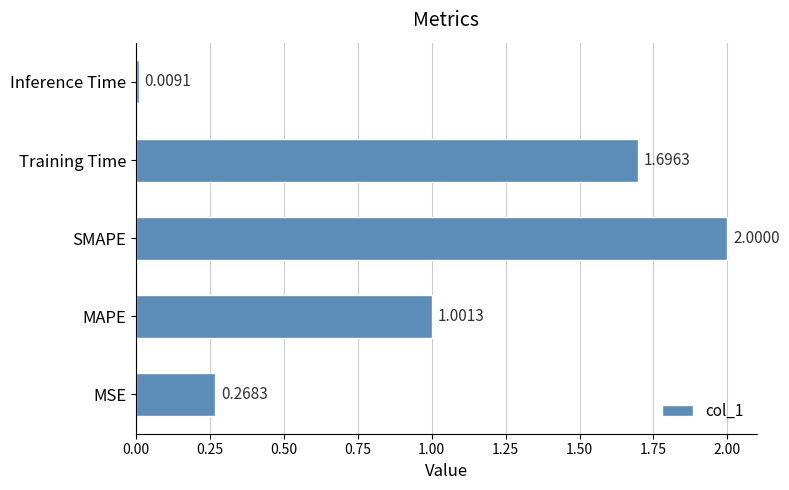

List the labels in order of value, largest first.

SMAPE, Training Time, MAPE, MSE, Inference Time